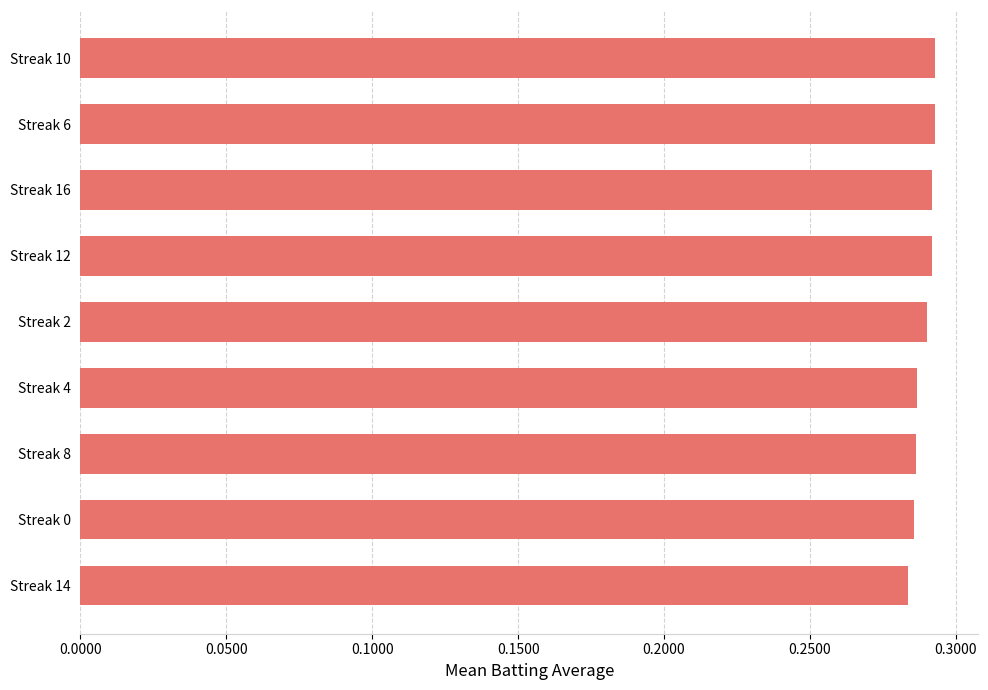

What is the sum of the values at Streak 4 and Streak 0?

0.6